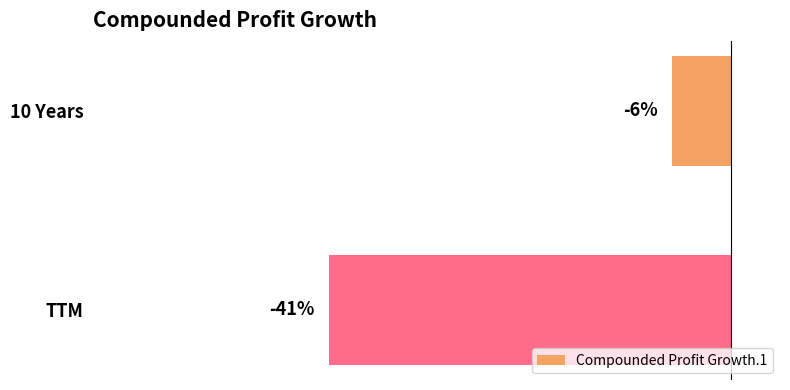

Between 10 Years and TTM, which is larger?

10 Years